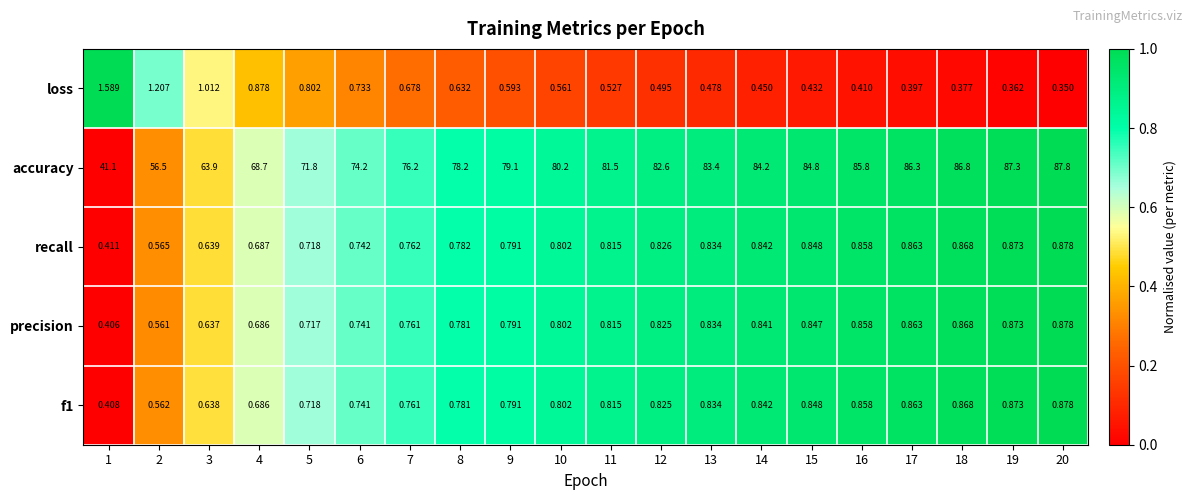

At how many categories does at least one series exceed 0?

20